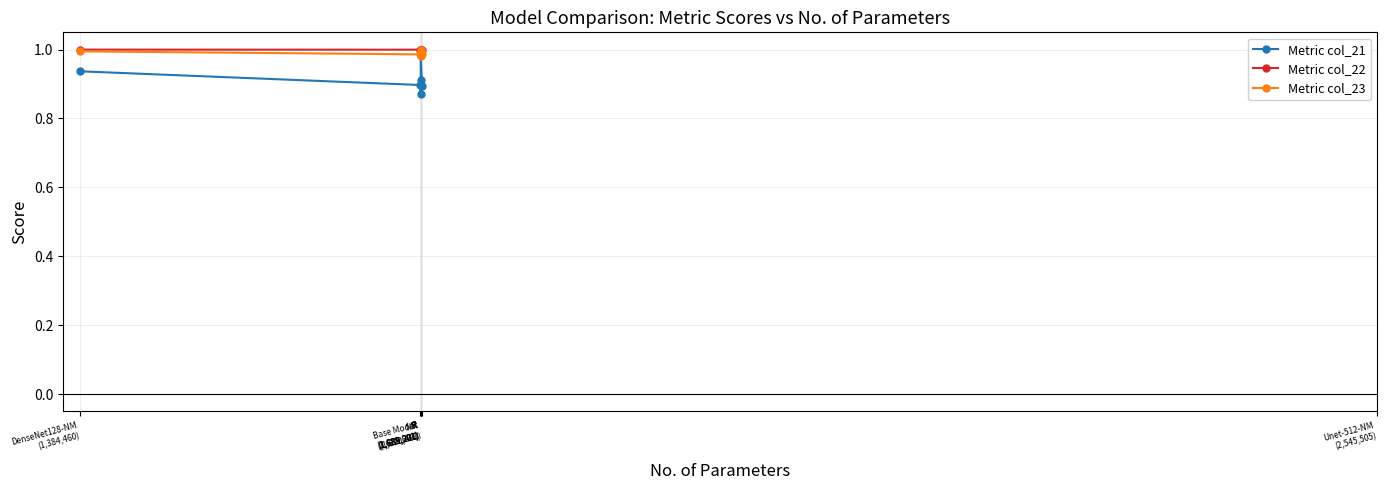

How many lines are shown in the chart?

3